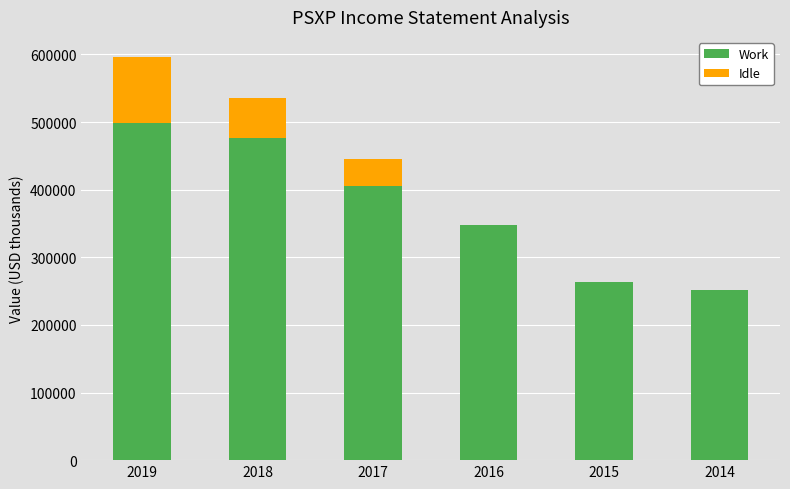

Reading right to left, what are the values for Work?

2014=251000	2015=263000	2016=348000	2017=406000	2018=476000	2019=499000